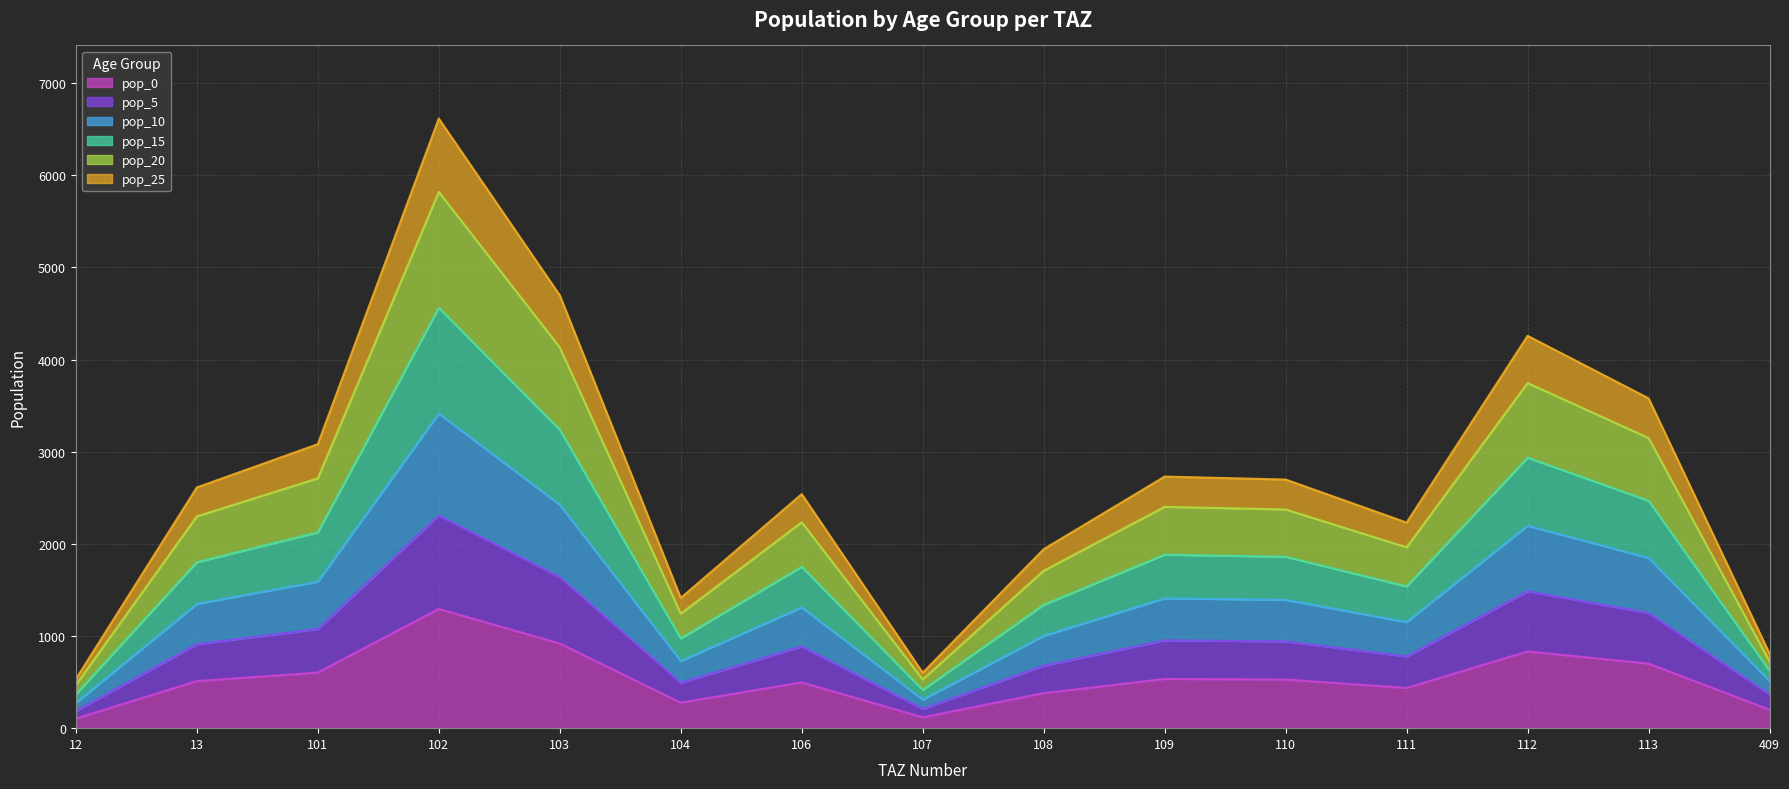

True or false: pop_10 and pop_25 cross at least once.

False